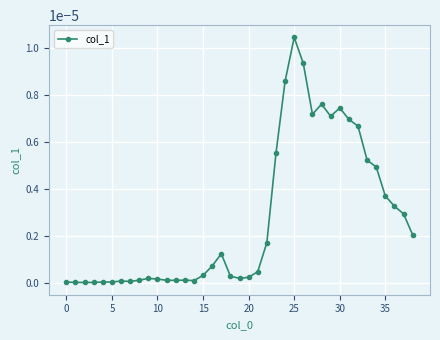

True or false: the data has more than 1 interior local peaks.

True